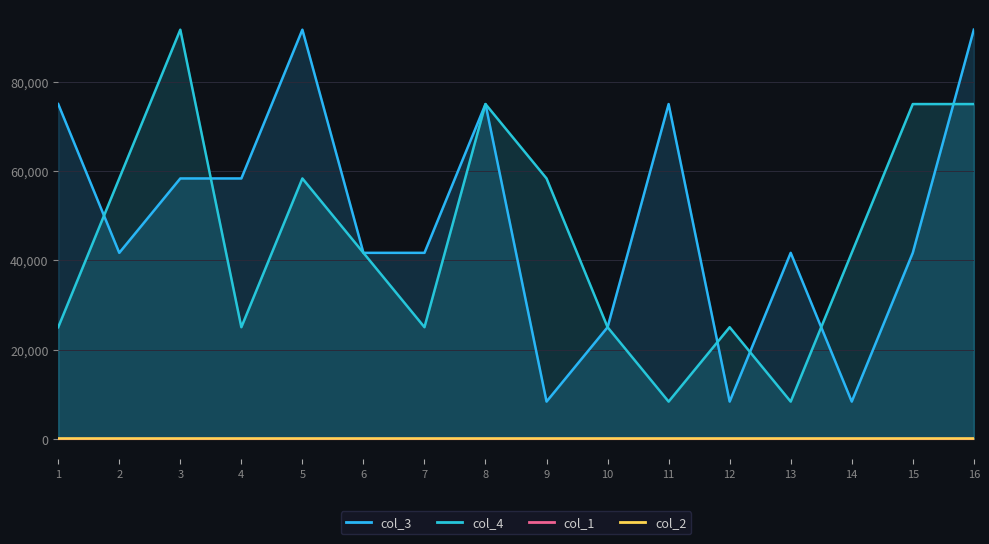

What is the sum of the col_1 values at 6 and 12?

6.0